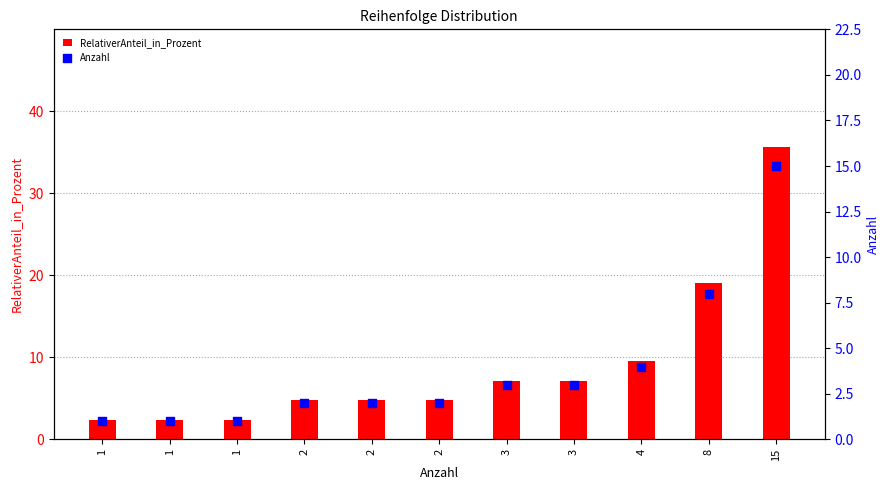

At how many categories does at least one series exceed 21?

1